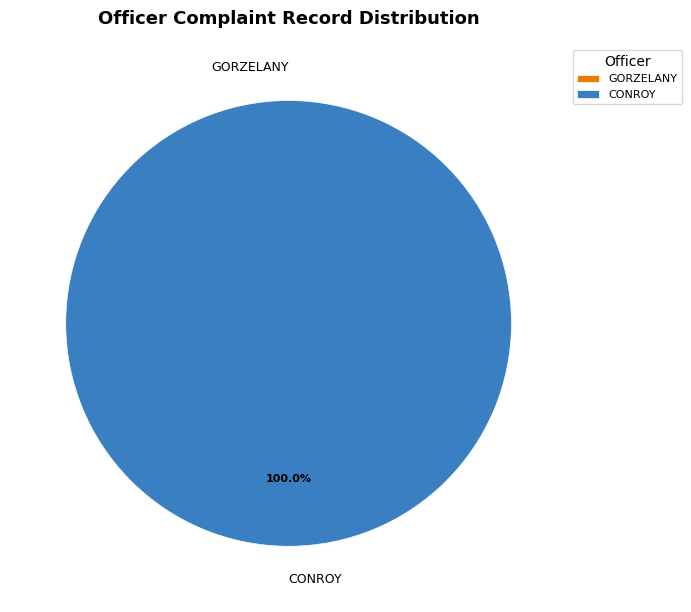

Which category accounts for the majority?

CONROY